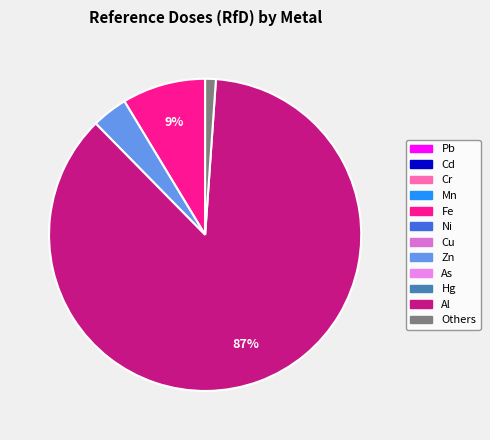

To the nearest percent, what is the average slice percentage?

25%